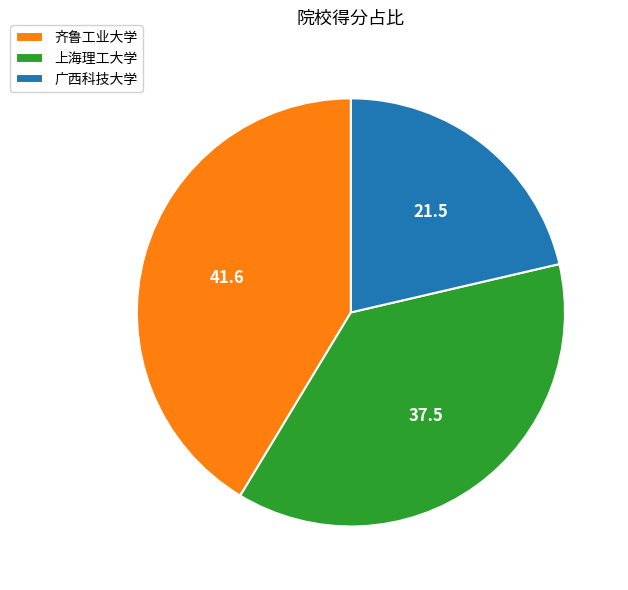

Rank the categories by value from lowest to highest.

广西科技大学, 上海理工大学, 齐鲁工业大学